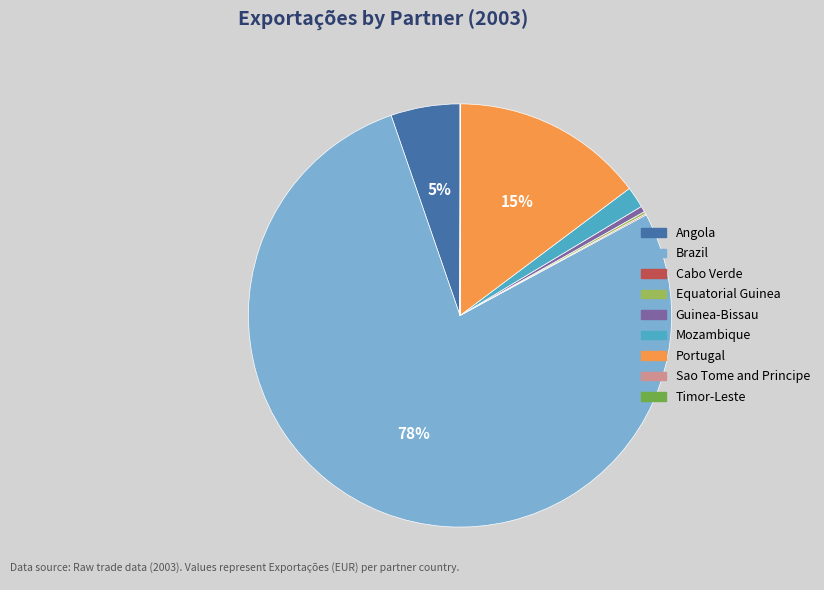

Which slice represents more than half of the pie?

Brazil